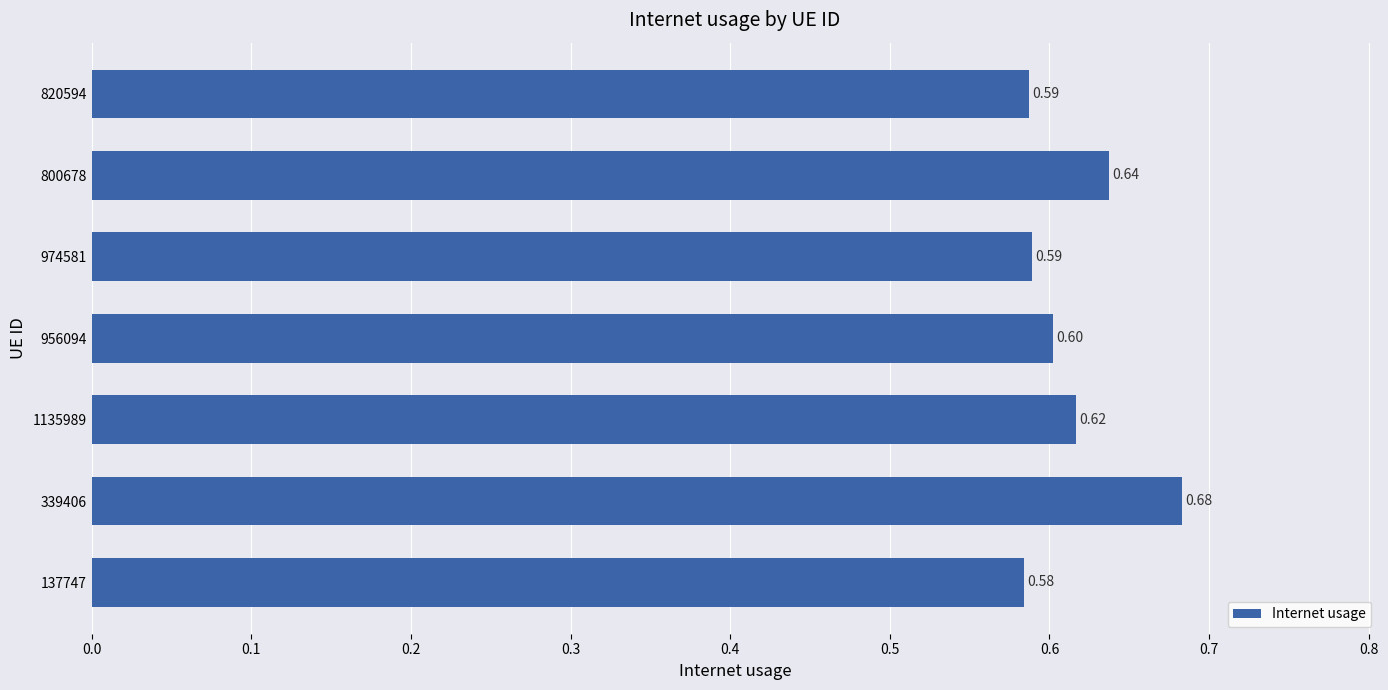

What is the average value?

0.6